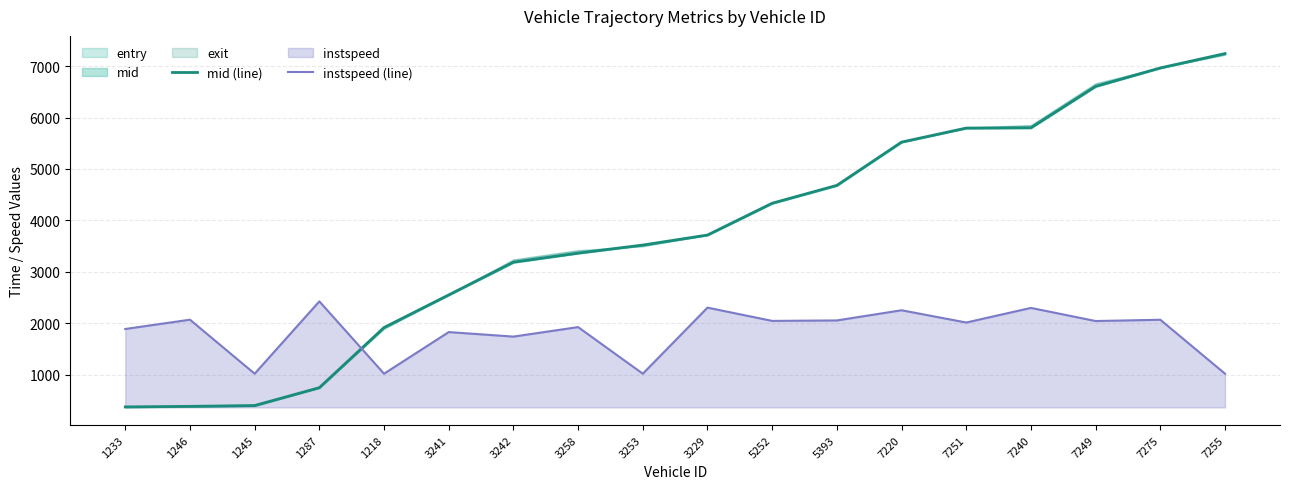

True or false: instspeed (line) has more than 0 points higher than both neighbors.

True